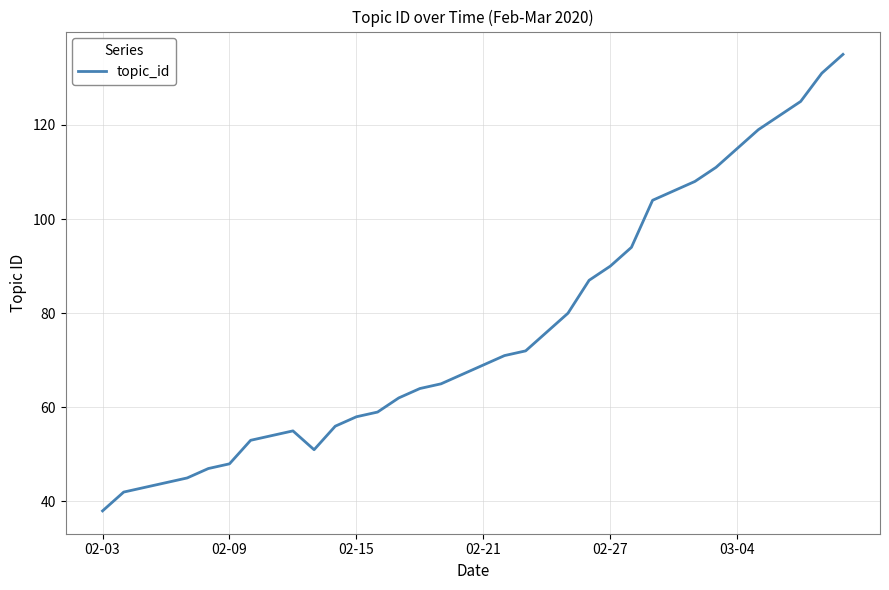

What is the smallest value displayed?

38